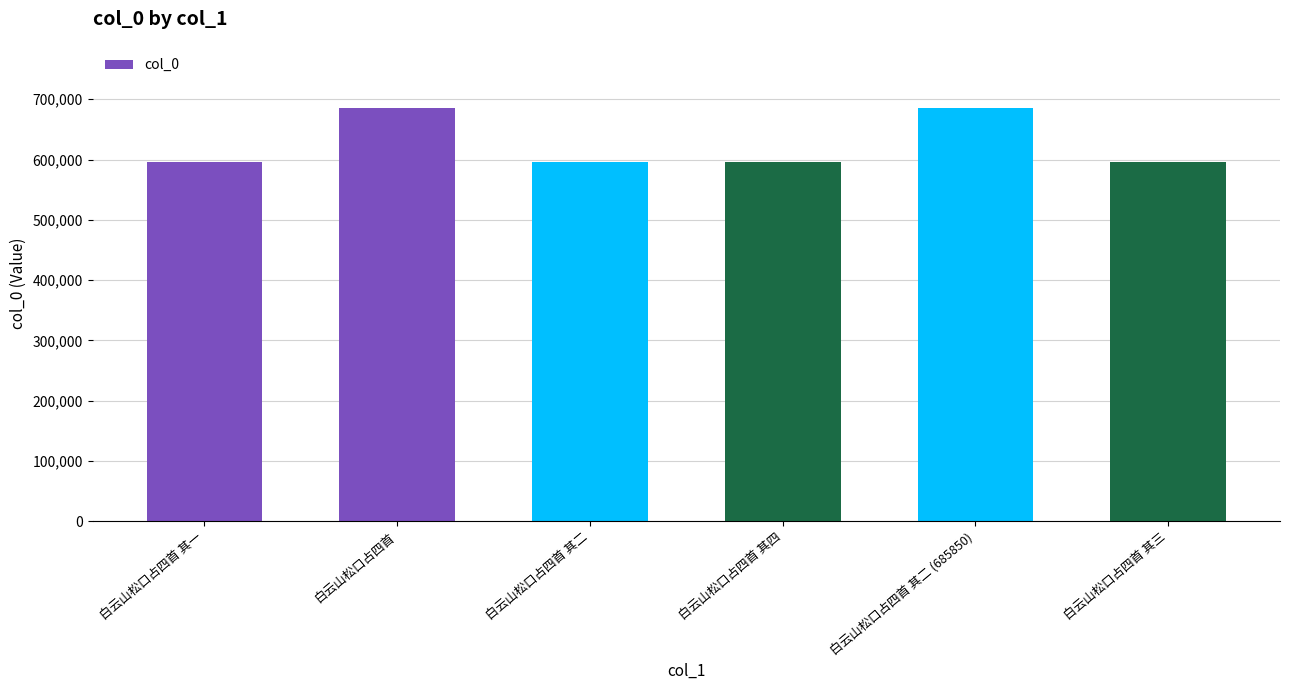

What is the change in value from 白云山松口占四首 其一 to 白云山松口占四首 其二 (685850)?

+89406